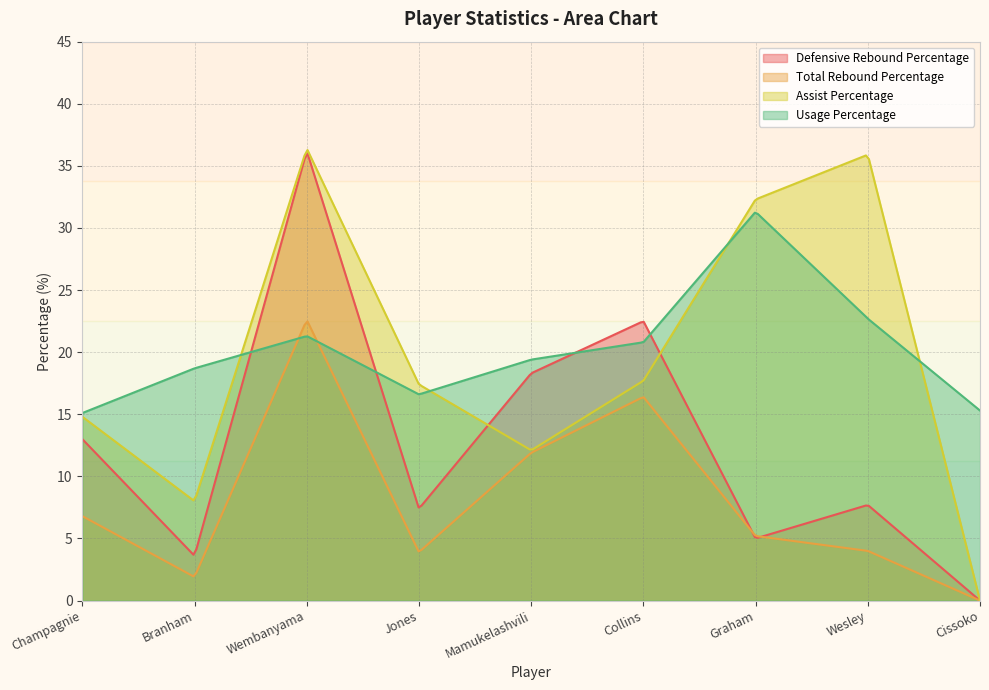

Reading left to right, what are all the values shown in this chart?

Defensive Rebound Percentage: Champagnie=13.0	Branham=3.6	Wembanyama=36.2	Jones=7.4	Mamukelashvili=18.3	Collins=22.5	Graham=5.0	Wesley=7.7	Cissoko=0.0
Total Rebound Percentage: Champagnie=6.8	Branham=1.9	Wembanyama=22.6	Jones=3.9	Mamukelashvili=11.9	Collins=16.4	Graham=5.2	Wesley=4.0	Cissoko=0.0
Assist Percentage: Champagnie=14.8	Branham=8.0	Wembanyama=36.4	Jones=17.4	Mamukelashvili=12.1	Collins=17.7	Graham=32.3	Wesley=35.9	Cissoko=0.0
Usage Percentage: Champagnie=15.1	Branham=18.7	Wembanyama=21.3	Jones=16.6	Mamukelashvili=19.4	Collins=20.8	Graham=31.3	Wesley=22.7	Cissoko=15.3